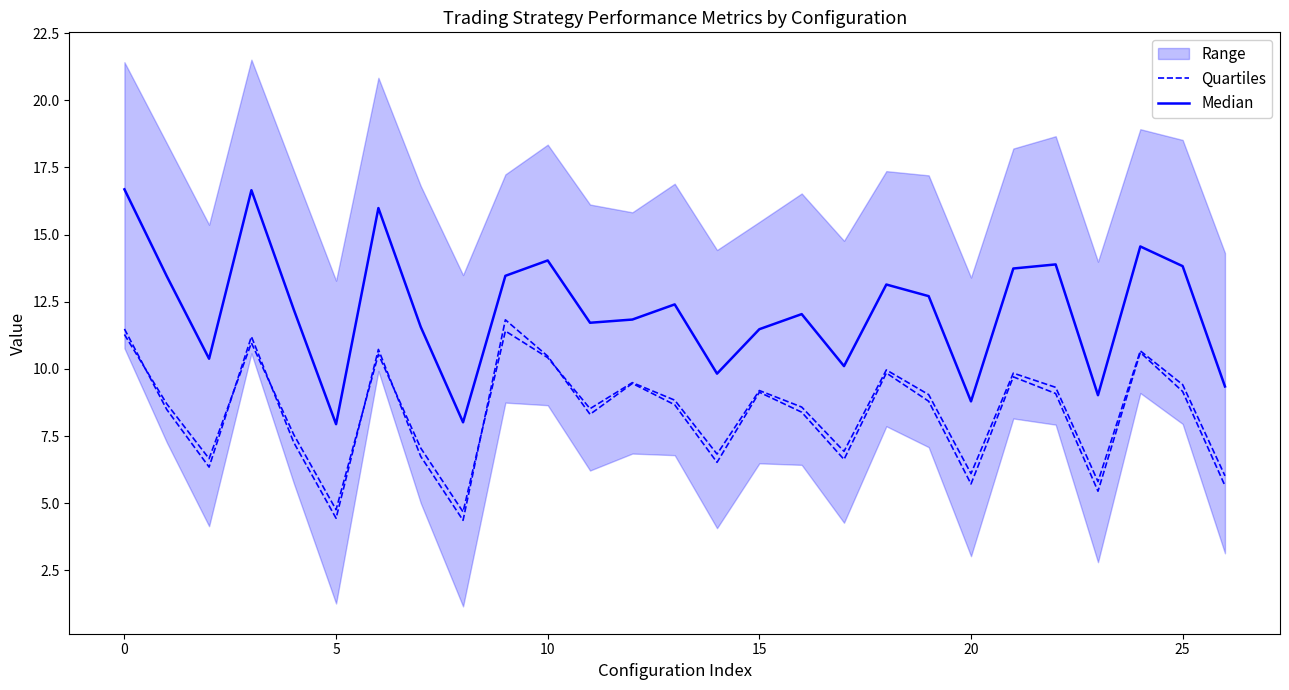

At how many categories does at least one series exceed 9?

24